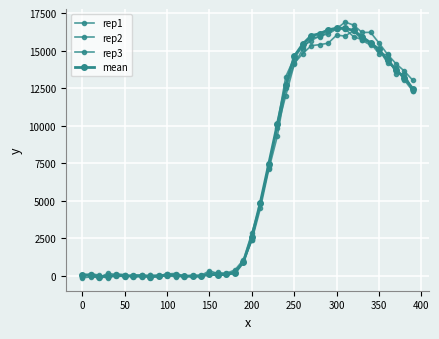

What is the maximum value for mean?

16504.1